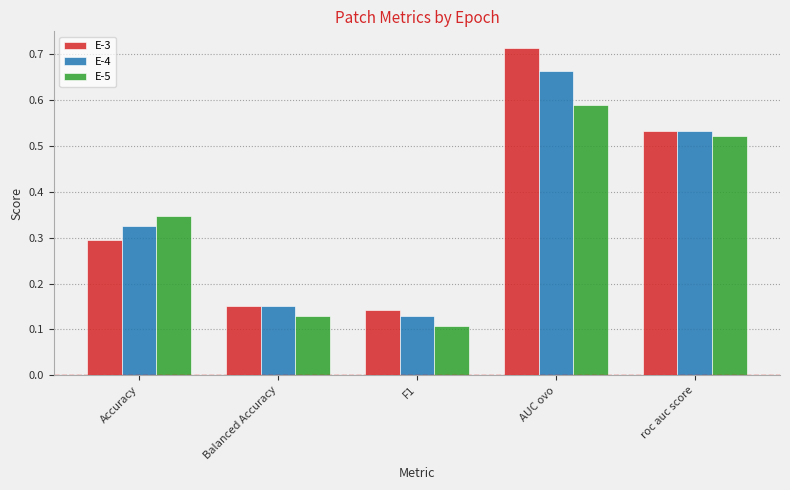

What are all the series names shown in the legend?

E-3, E-4, E-5